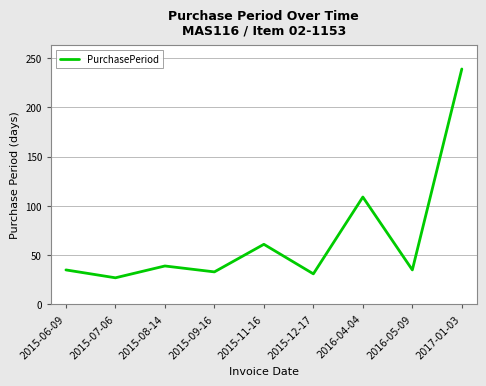

What position from the left is 2017-01-03?

9